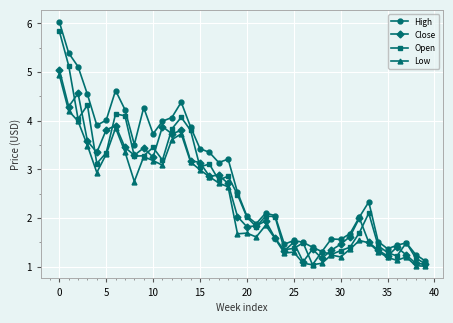

Count the number of data series in this chart.

4